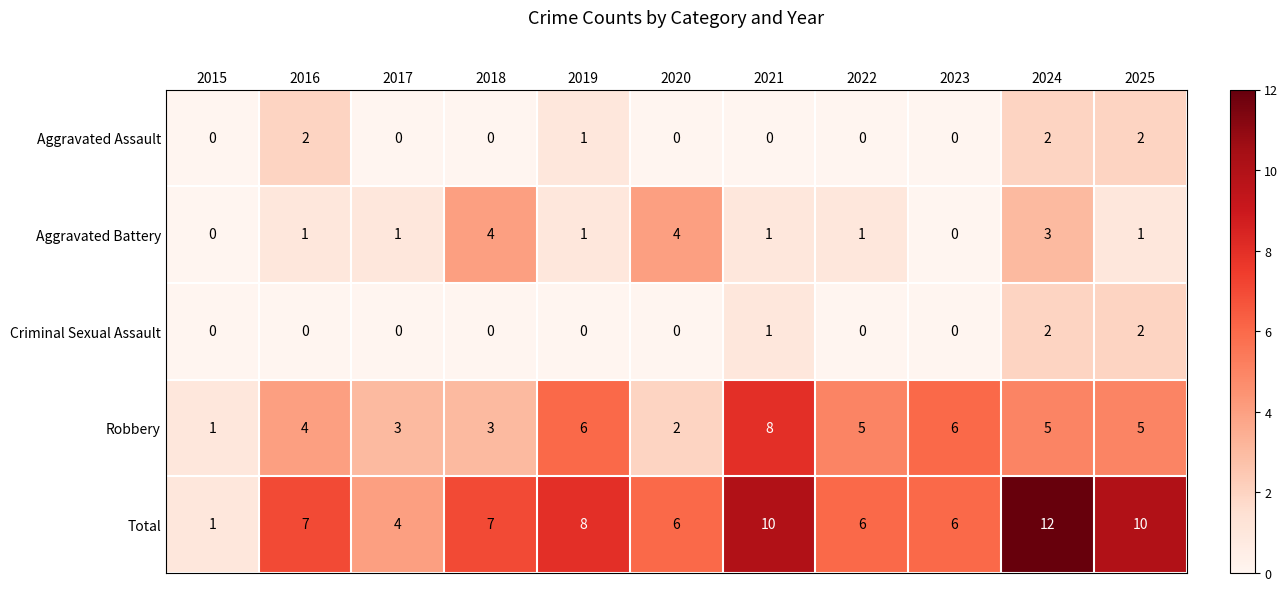

What is the sum of the Robbery values at 2019 and 2022?

11